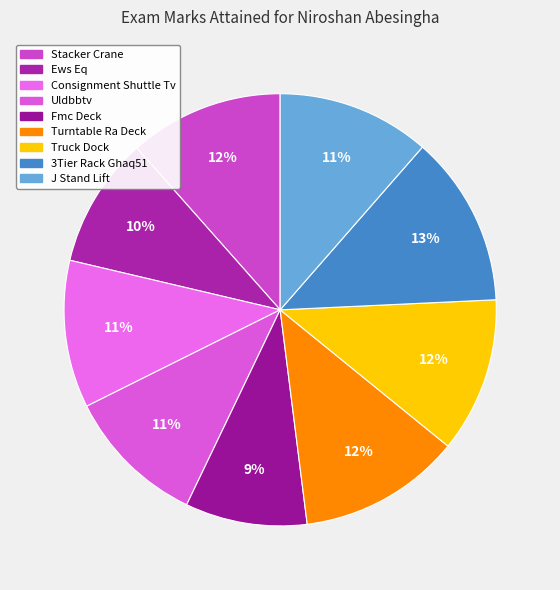

To the nearest percent, what is the average slice percentage?

11%